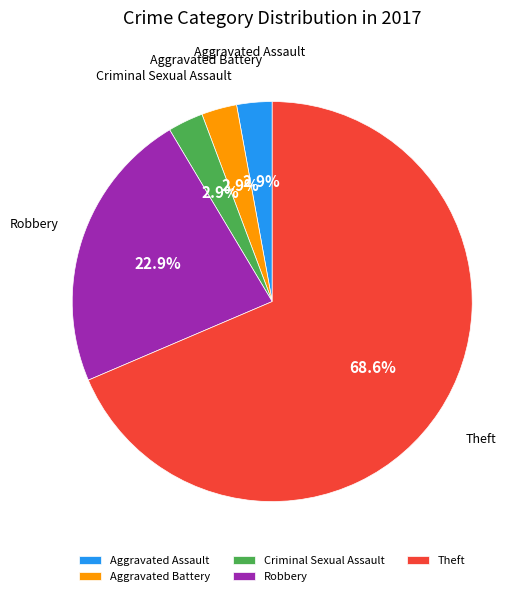

Which category has the biggest portion of the pie?

Theft